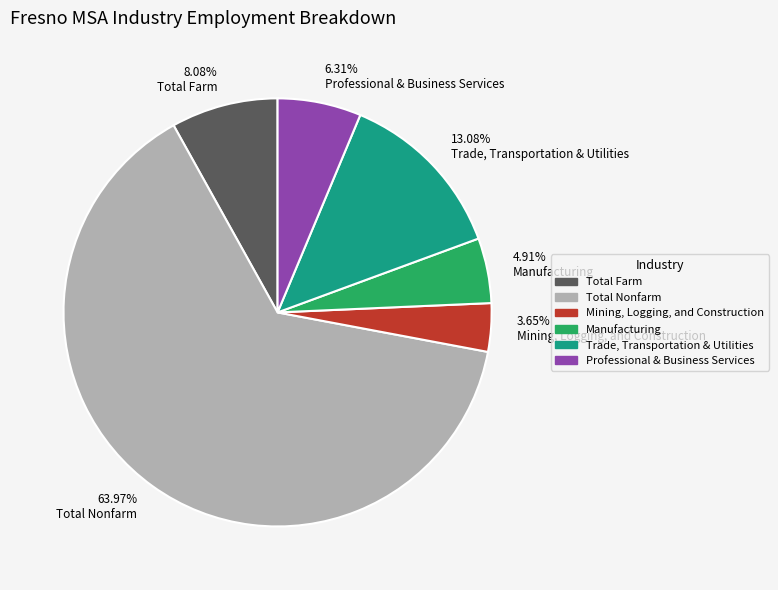

What is the ratio of the value at 63.97% Total Nonfarm to the value at 4.91% Manufacturing?

13.0